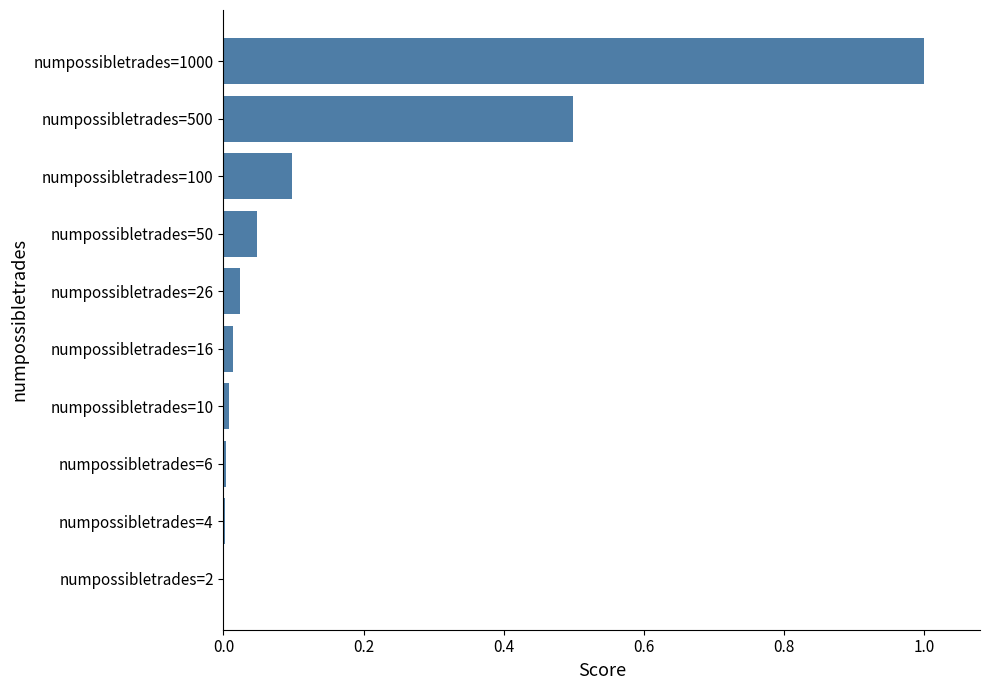

The value at numpossibletrades=500 is 0.5. True or false?

True